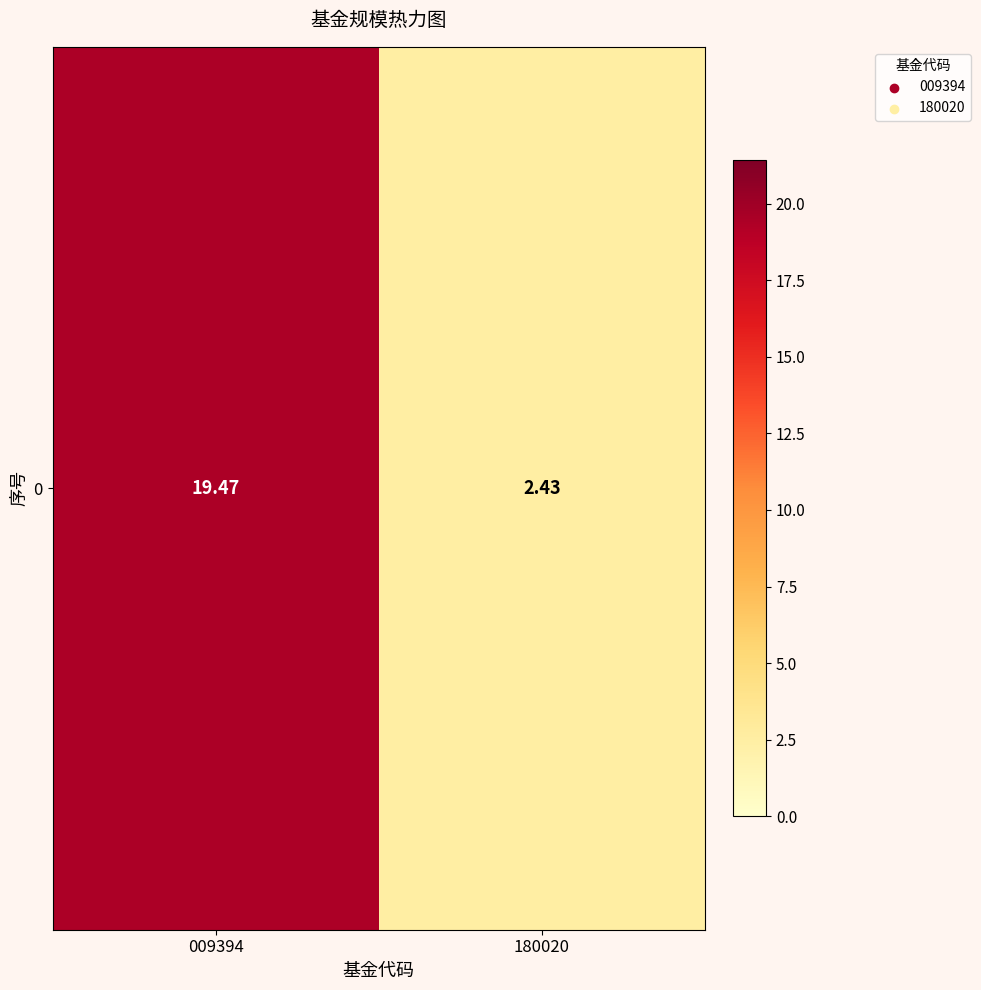

List the labels in order of value, smallest first.

180020, 009394